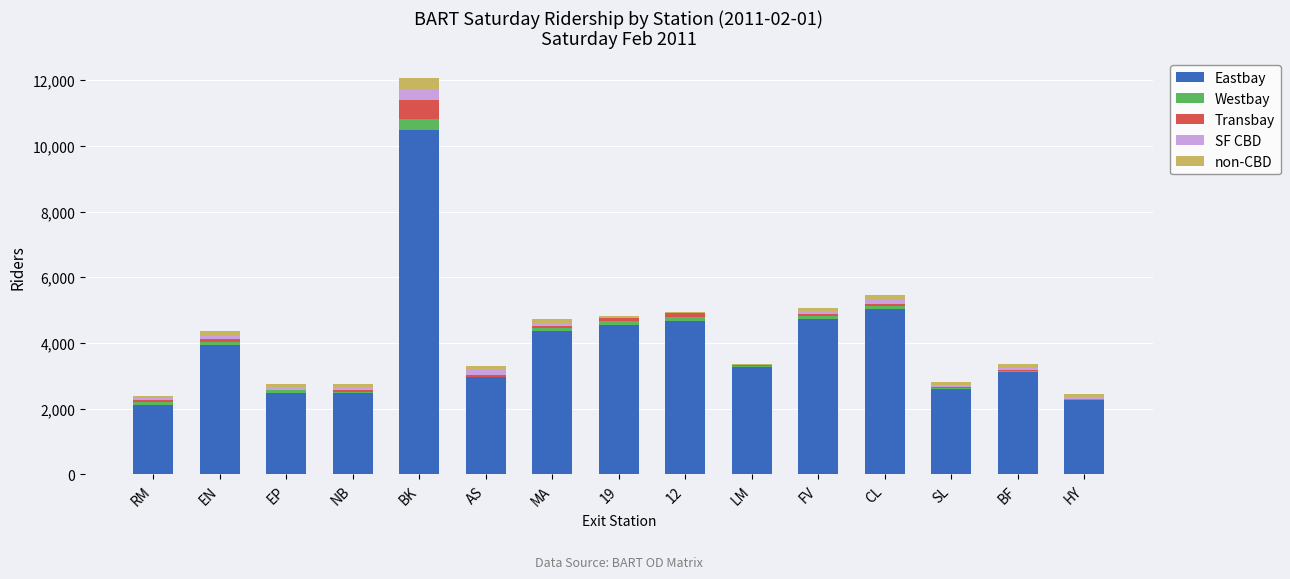

Which category has the highest value in the Eastbay series?

BK